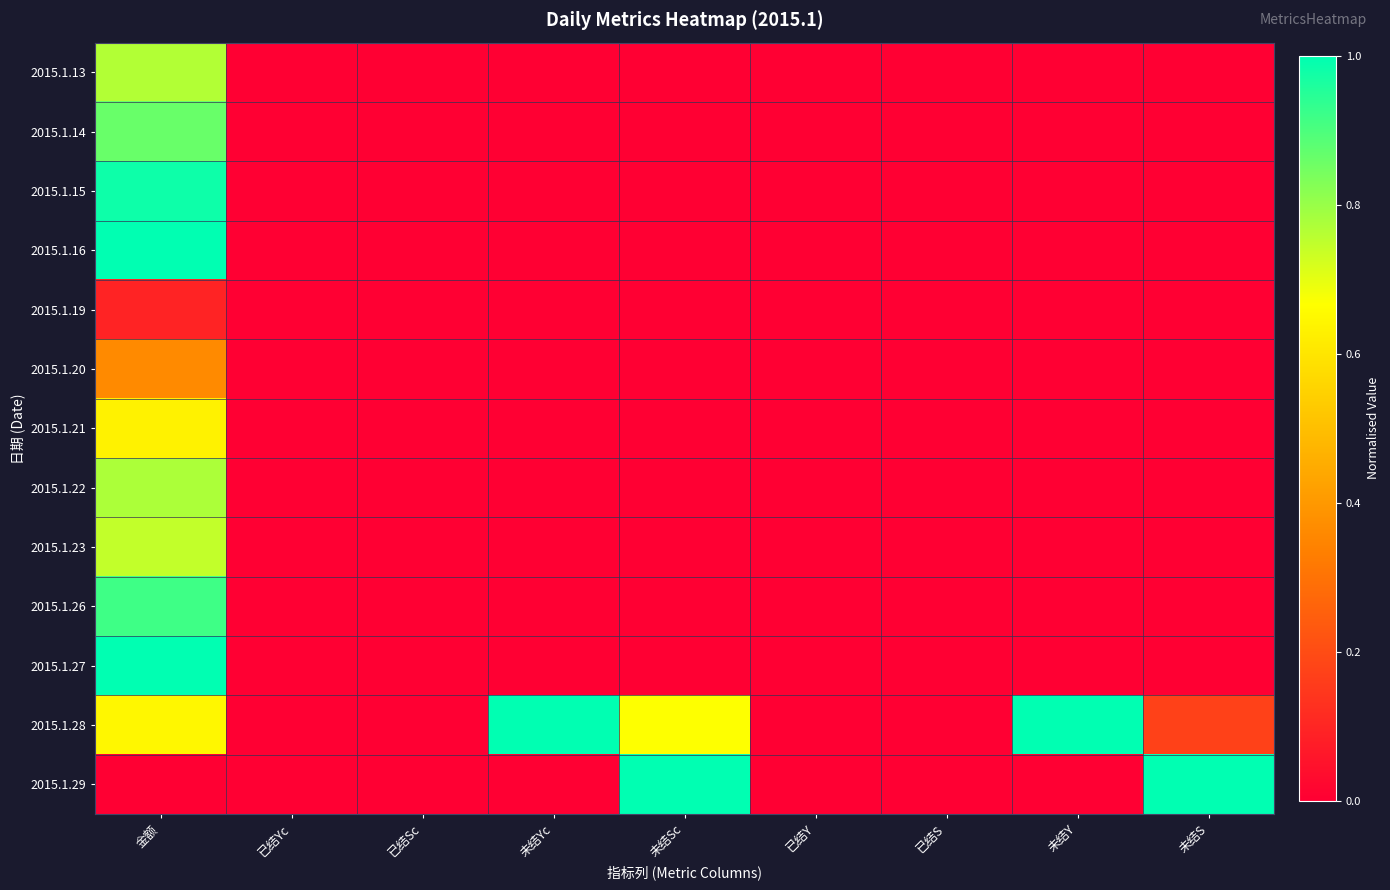

Reading left to right, transcribe all the data shown in this chart.

2015.1.13: 金额=0.8	已结Yc=0.0	已结Sc=0.0	未结Yc=0.0	未结Sc=0.0	已结Y=0.0	已结S=0.0	未结Y=0.0	未结S=0.0
2015.1.14: 金额=0.9	已结Yc=0.0	已结Sc=0.0	未结Yc=0.0	未结Sc=0.0	已结Y=0.0	已结S=0.0	未结Y=0.0	未结S=0.0
2015.1.15: 金额=1.0	已结Yc=0.0	已结Sc=0.0	未结Yc=0.0	未结Sc=0.0	已结Y=0.0	已结S=0.0	未结Y=0.0	未结S=0.0
2015.1.16: 金额=1.0	已结Yc=0.0	已结Sc=0.0	未结Yc=0.0	未结Sc=0.0	已结Y=0.0	已结S=0.0	未结Y=0.0	未结S=0.0
2015.1.19: 金额=0.1	已结Yc=0.0	已结Sc=0.0	未结Yc=0.0	未结Sc=0.0	已结Y=0.0	已结S=0.0	未结Y=0.0	未结S=0.0
2015.1.20: 金额=0.4	已结Yc=0.0	已结Sc=0.0	未结Yc=0.0	未结Sc=0.0	已结Y=0.0	已结S=0.0	未结Y=0.0	未结S=0.0
2015.1.21: 金额=0.6	已结Yc=0.0	已结Sc=0.0	未结Yc=0.0	未结Sc=0.0	已结Y=0.0	已结S=0.0	未结Y=0.0	未结S=0.0
2015.1.22: 金额=0.8	已结Yc=0.0	已结Sc=0.0	未结Yc=0.0	未结Sc=0.0	已结Y=0.0	已结S=0.0	未结Y=0.0	未结S=0.0
2015.1.23: 金额=0.7	已结Yc=0.0	已结Sc=0.0	未结Yc=0.0	未结Sc=0.0	已结Y=0.0	已结S=0.0	未结Y=0.0	未结S=0.0
2015.1.26: 金额=0.9	已结Yc=0.0	已结Sc=0.0	未结Yc=0.0	未结Sc=0.0	已结Y=0.0	已结S=0.0	未结Y=0.0	未结S=0.0
2015.1.27: 金额=1.0	已结Yc=0.0	已结Sc=0.0	未结Yc=0.0	未结Sc=0.0	已结Y=0.0	已结S=0.0	未结Y=0.0	未结S=0.0
2015.1.28: 金额=0.6	已结Yc=0.0	已结Sc=0.0	未结Yc=1.0	未结Sc=0.7	已结Y=0.0	已结S=0.0	未结Y=1.0	未结S=0.2
2015.1.29: 金额=0.0	已结Yc=0.0	已结Sc=0.0	未结Yc=0.0	未结Sc=1.0	已结Y=0.0	已结S=0.0	未结Y=0.0	未结S=1.0